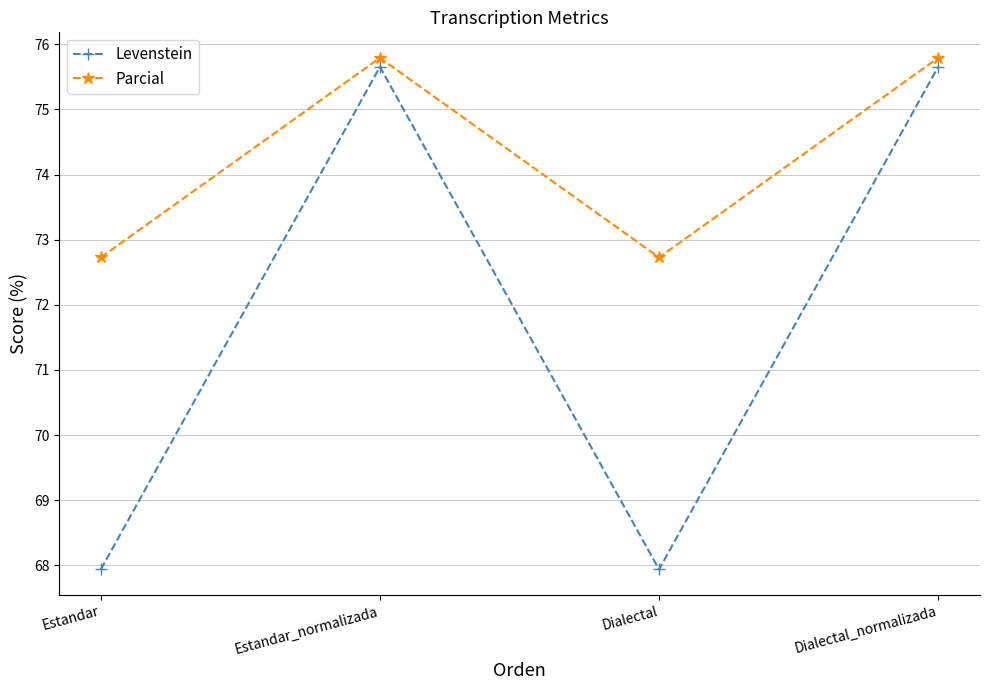

The value of Levenstein at Estandar_normalizada is 46.1. True or false?

False